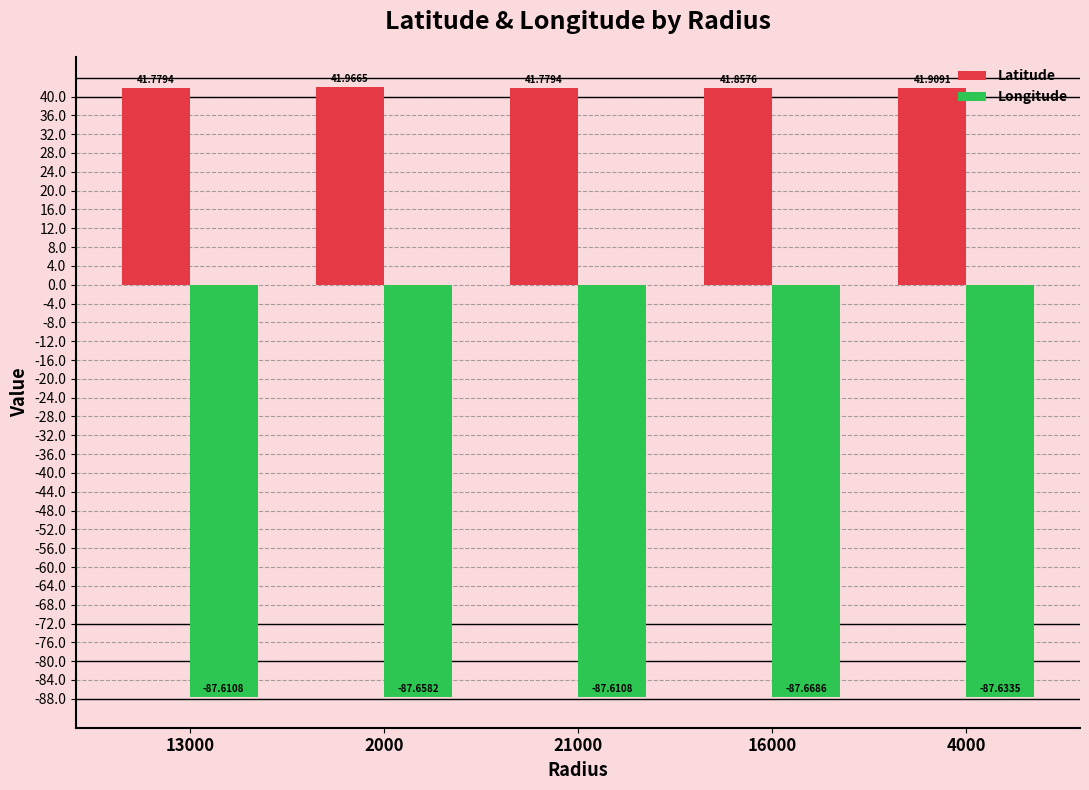

Between 21000 and 16000, which series saw the biggest shift?

Latitude